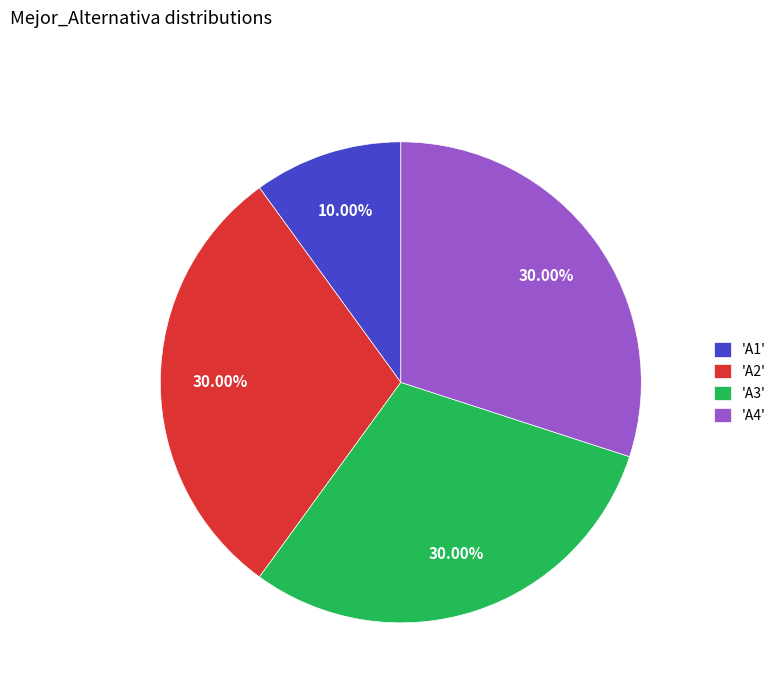

Approximately how many times larger is the value at 'A1' compared to 'A2'?

0.3